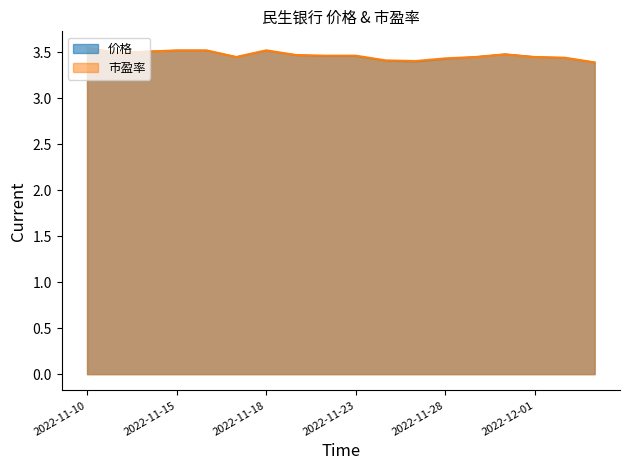

Which series changed the most between 2022-11-10 and 2022-11-21?

价格